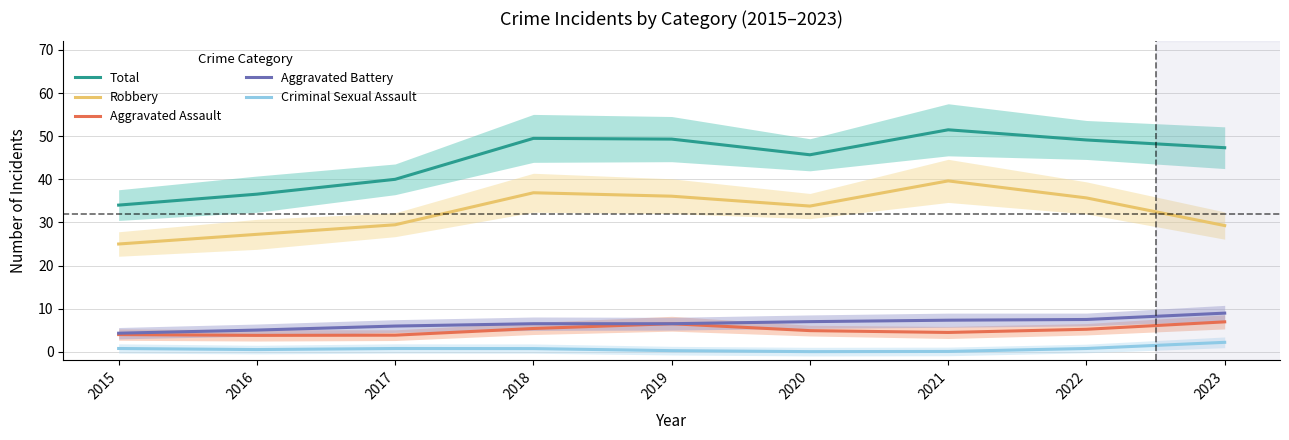

True or false: Total has more than 2 points higher than both neighbors.

False